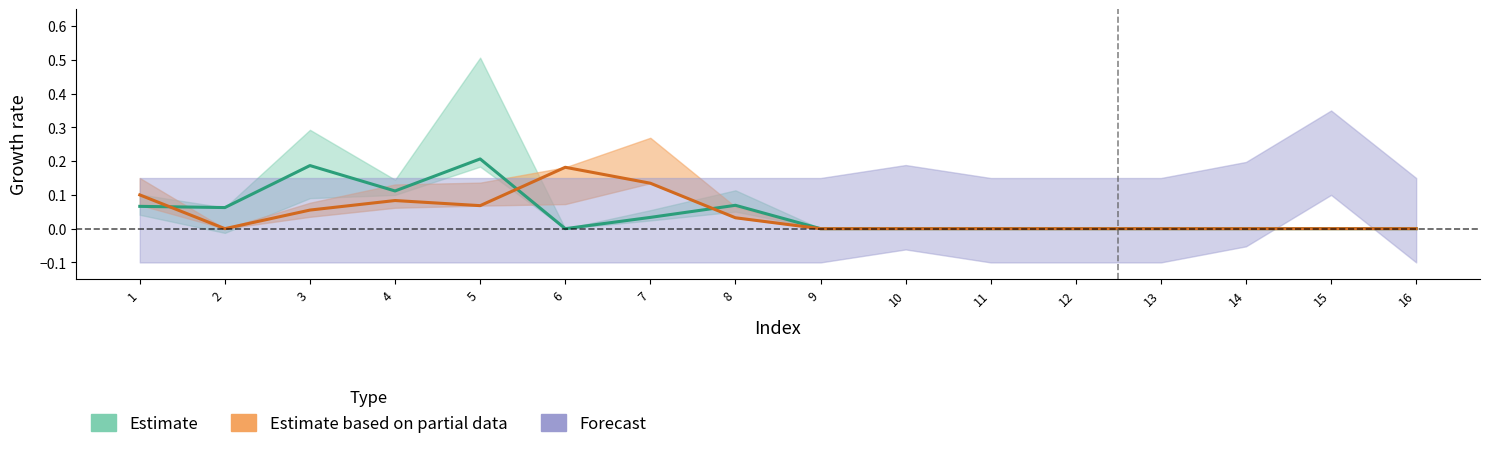

Where is the first local maximum for col_4?

3